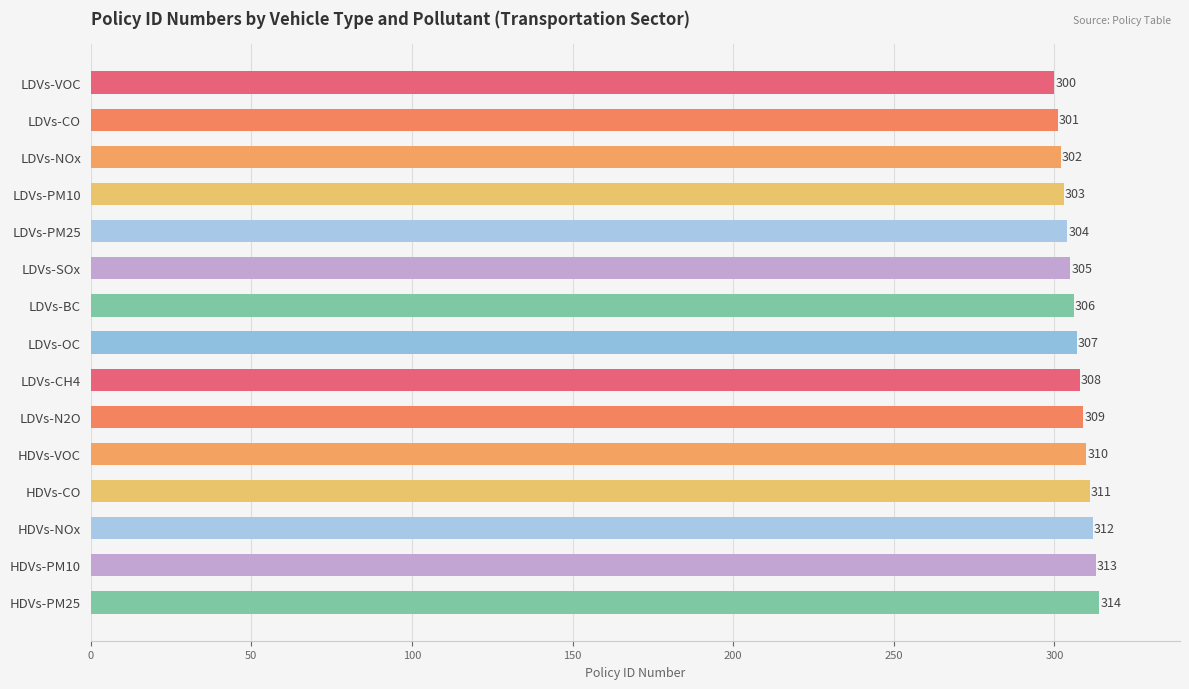

What is the label of the 6th bar from the top?

LDVs-SOx